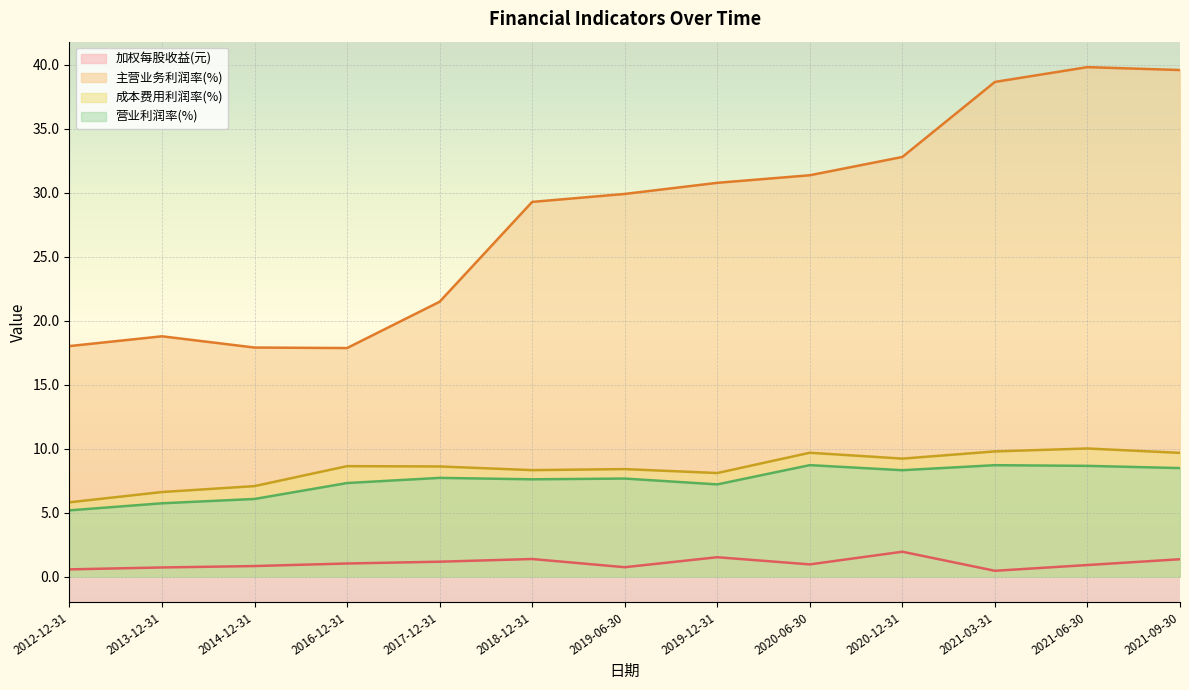

At how many categories does at least one series exceed 3?

13